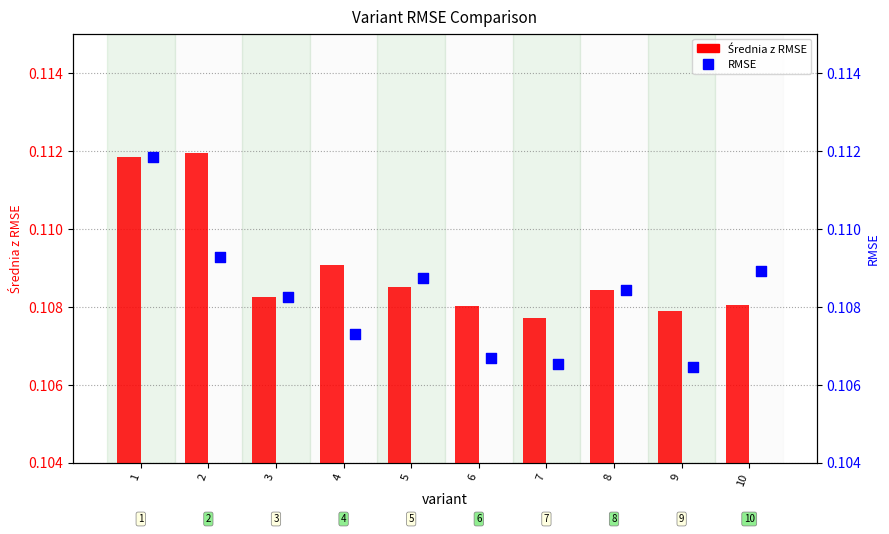

Is the value of Średnia z RMSE at 5 greater than the value of RMSE at 6?

Yes